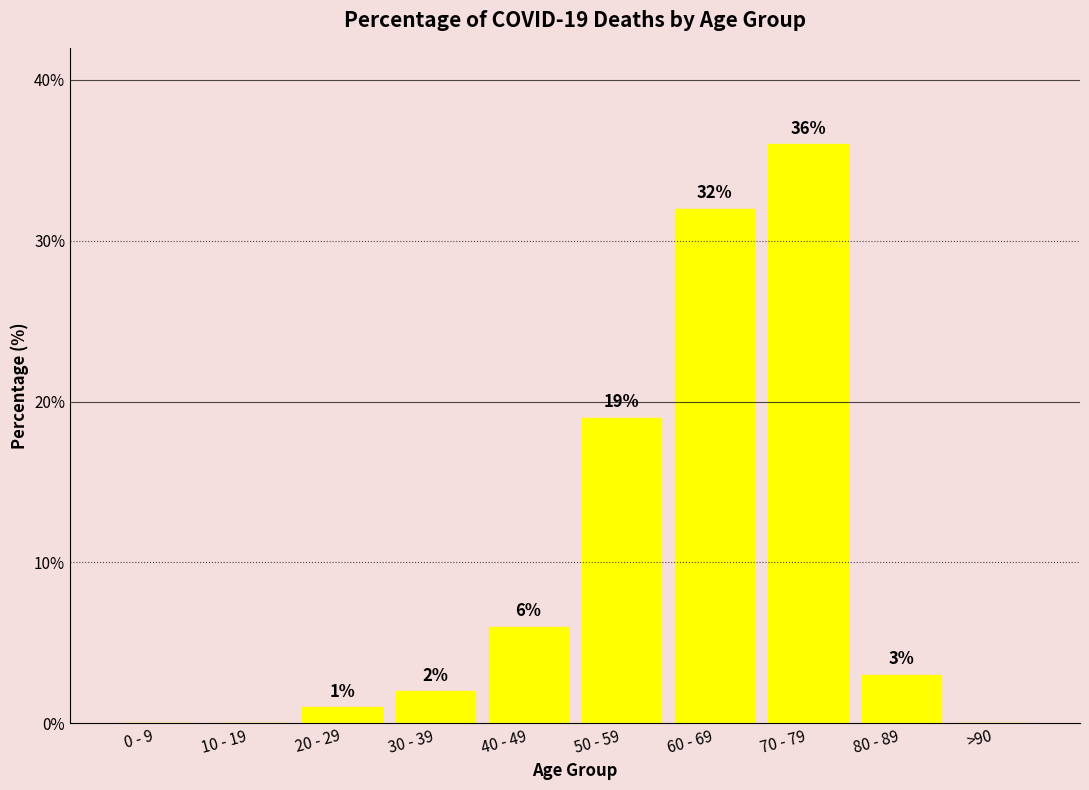

What is the sum of all values?

99